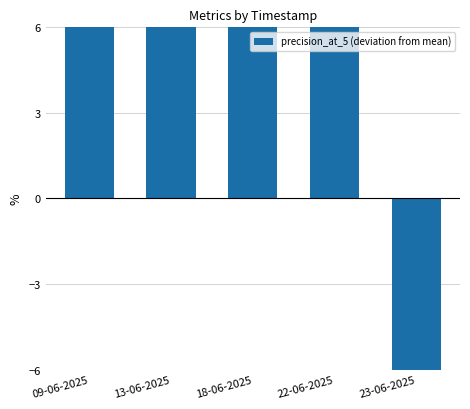

List the labels in order of value, smallest first.

23-06-2025, 09-06-2025, 13-06-2025, 18-06-2025, 22-06-2025